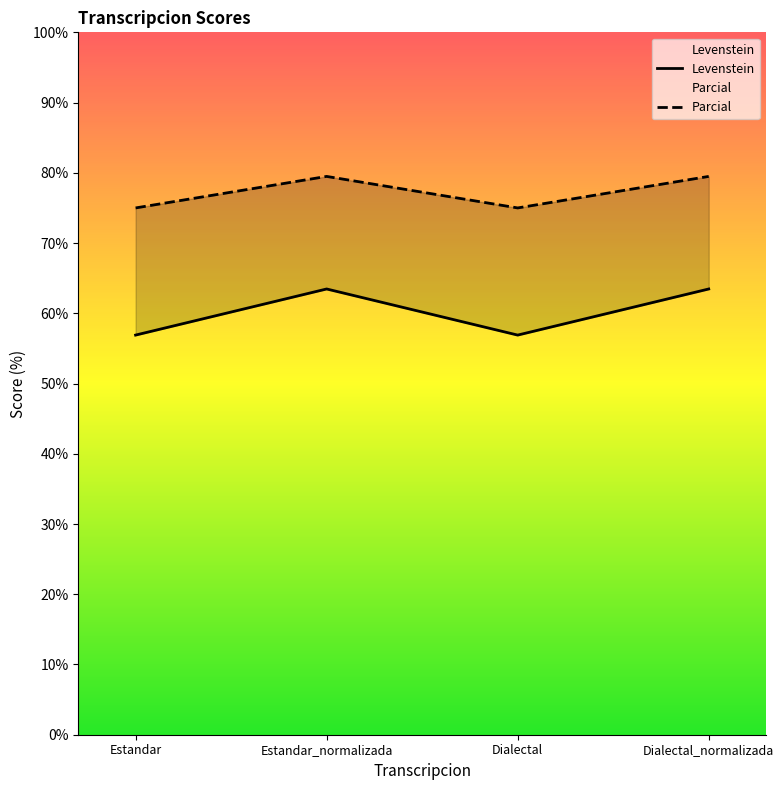

What is the greatest value displayed?

79.5